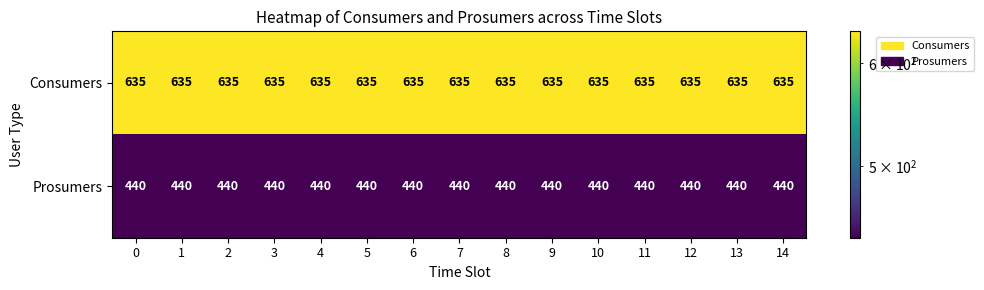

What is the sum of the Prosumers values at 10 and 3?

880